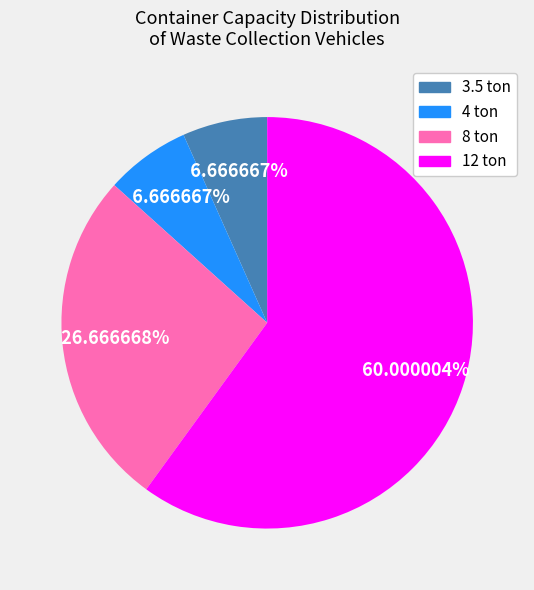

Count the number of slices in the pie.

4